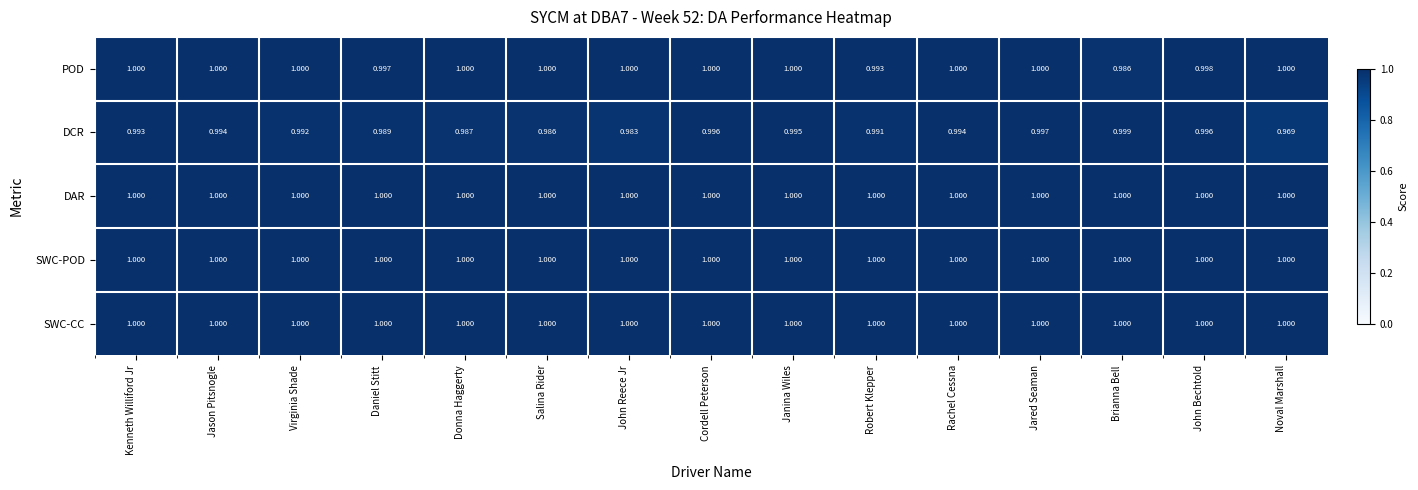

At which category is the sum across all series the highest?

Jared Seaman